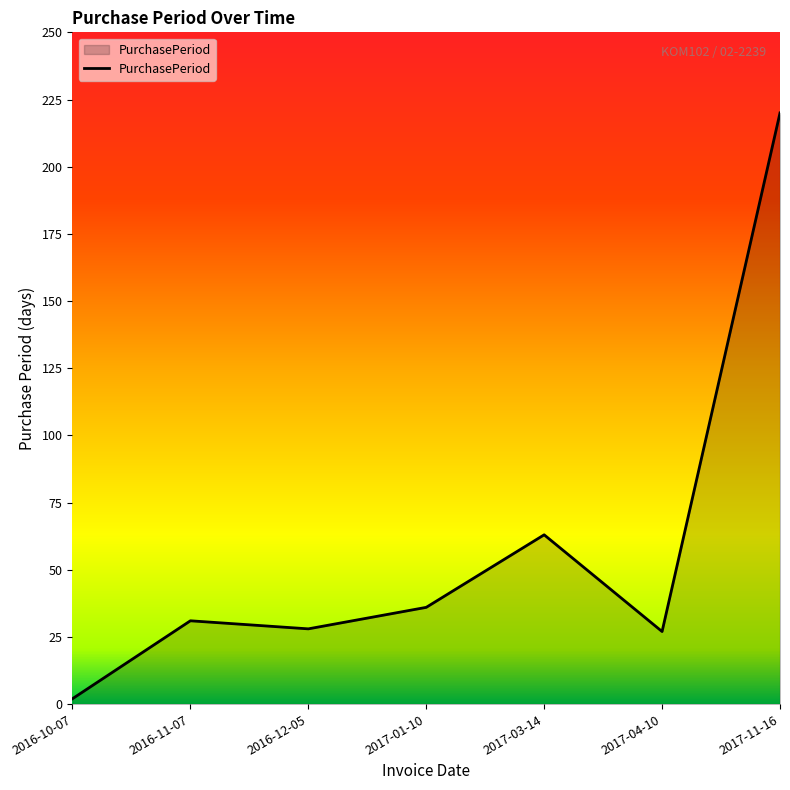

At which label is the value closest to 111?

2017-03-14